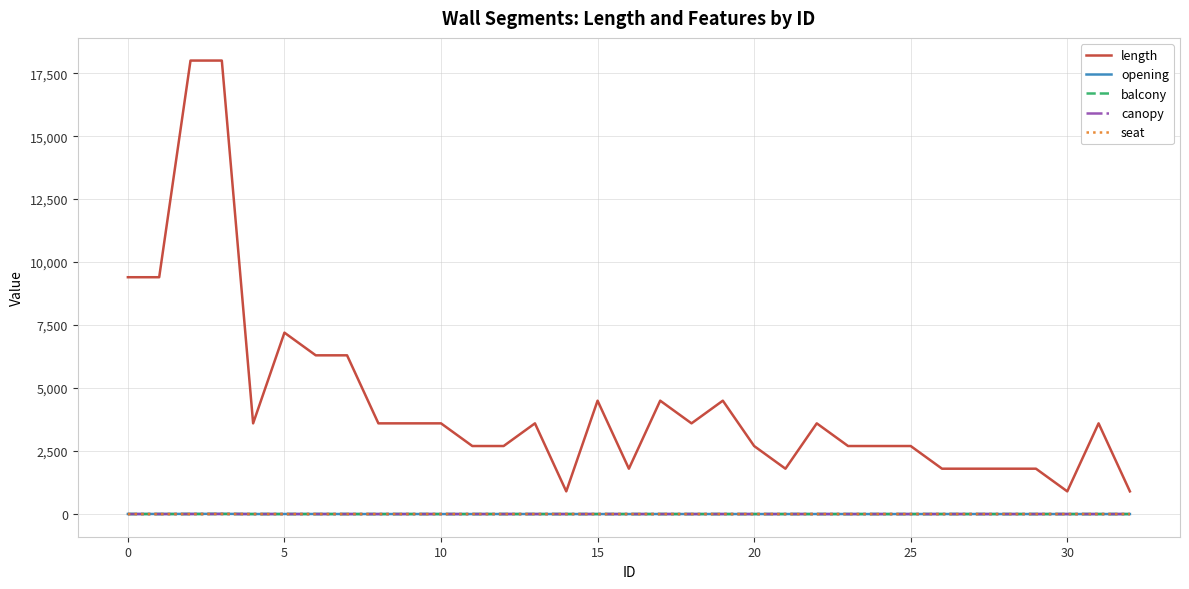

Reading right to left, list all the values displayed in this chart.

length: 900	3600	900	1800	1800	1800	1800	2700	2700	2700	3600	1800	2700	4500	3600	4500	1800	4500	900	3600	2700	2700	3600	3600	3600	6300	6300	7200	3600	18000	18000	9400	9400
opening: 0	0	0	0	0	1	1	0	0	0	1	1	0	1	1	1	0	0	0	1	1	0	0	1	0	1	2	2	1	8	6	4	3
balcony: 0	0	0	0	0	0	0	0	0	0	0	0	0	0	0	0	0	0	0	0	0	0	0	0	0	0	0	0	0	2	0	0	0
canopy: 0	0	0	0	0	0	0	0	0	0	0	0	0	0	0	0	0	0	0	0	0	0	0	0	0	0	0	0	0	2	0	0	0
seat: 0	0	0	0	0	0	0	0	0	0	0	0	0	0	0	0	0	0	0	0	0	0	0	0	0	0	0	0	0	4	0	0	0